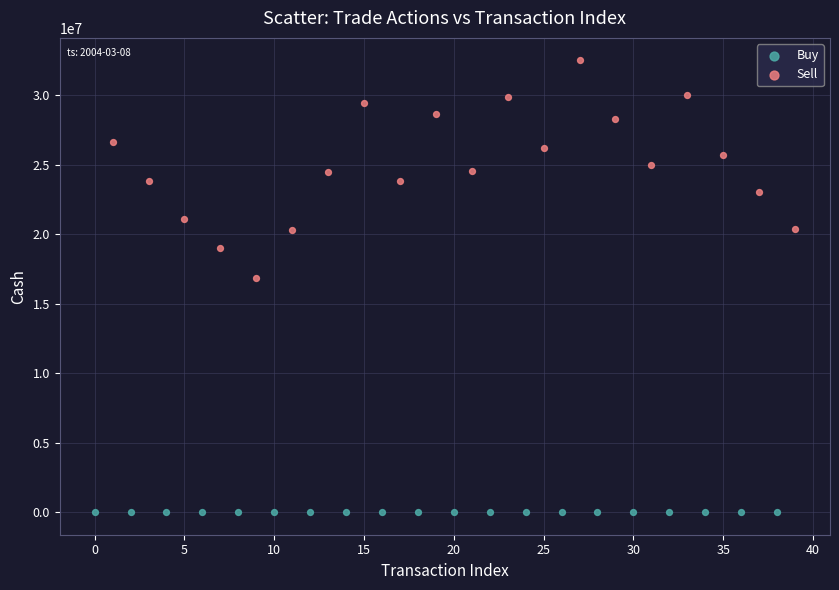

What are all the series names shown in the legend?

Buy, Sell